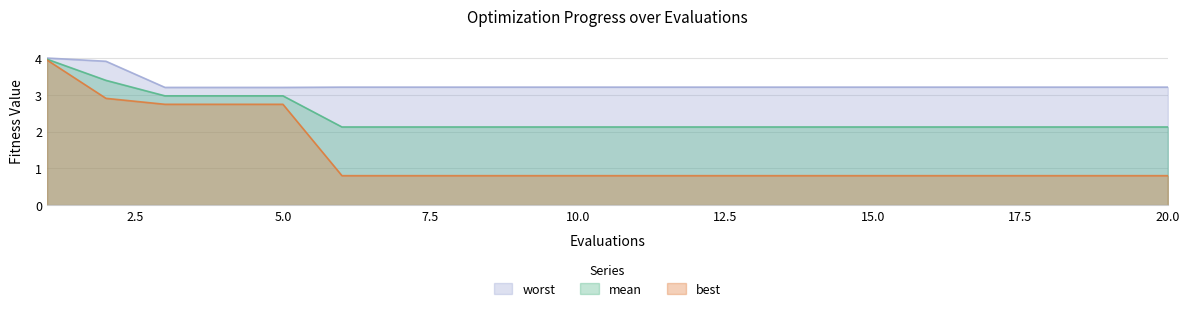

True or false: mean has more than 2 points higher than both neighbors.

False